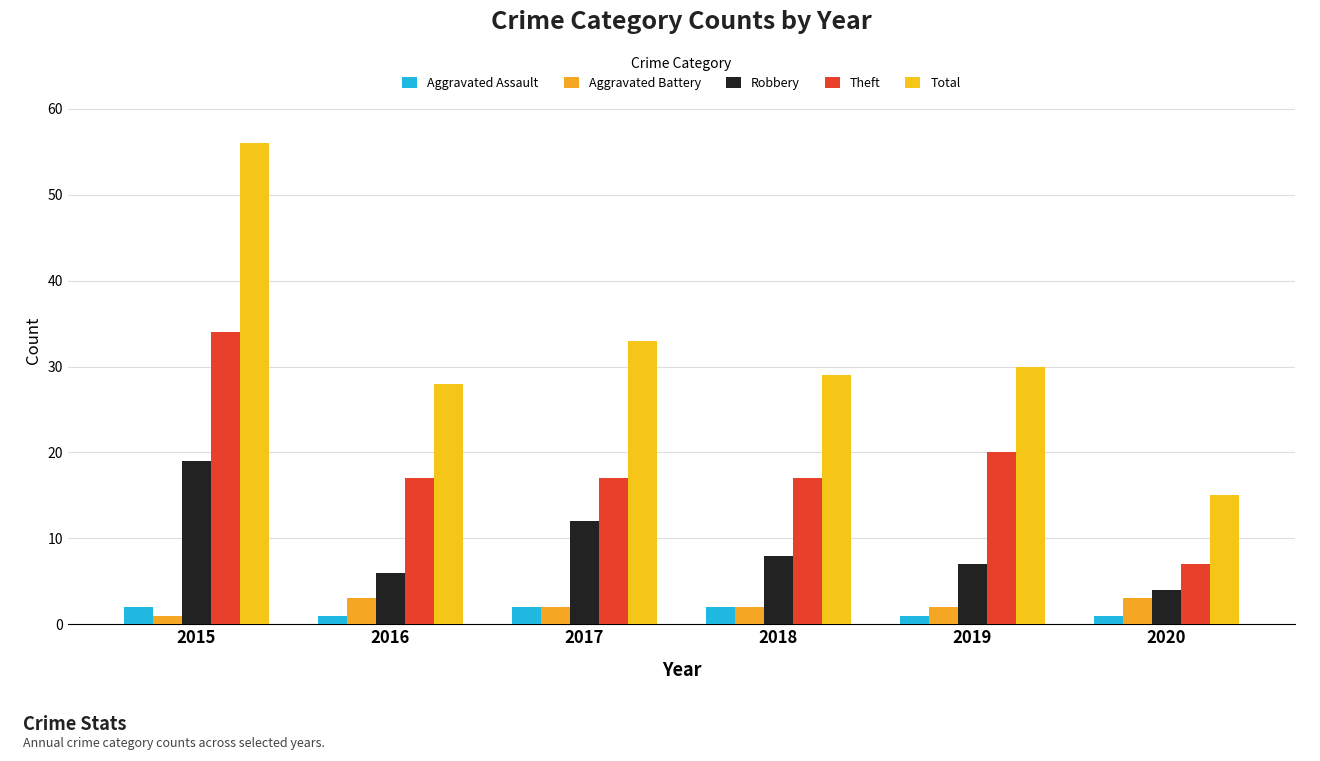

The Aggravated Battery series shows 3 at 2019. True or false?

False